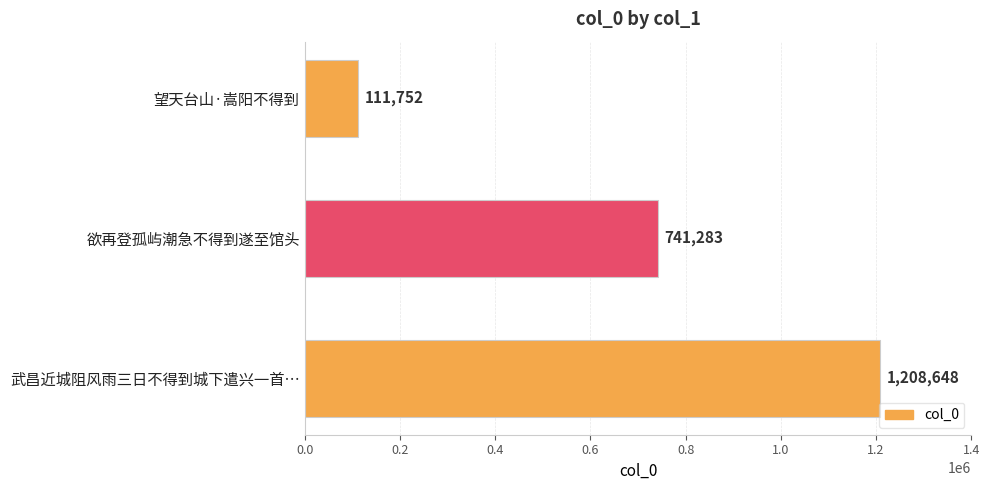

Where is the data nearest to the value 660200?

欲再登孤屿潮急不得到遂至馆头